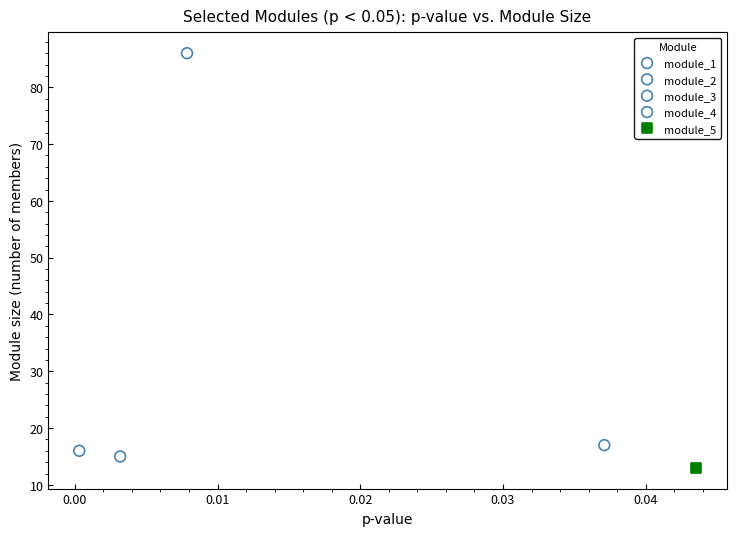

Which series contains the highest Y value?

module_3